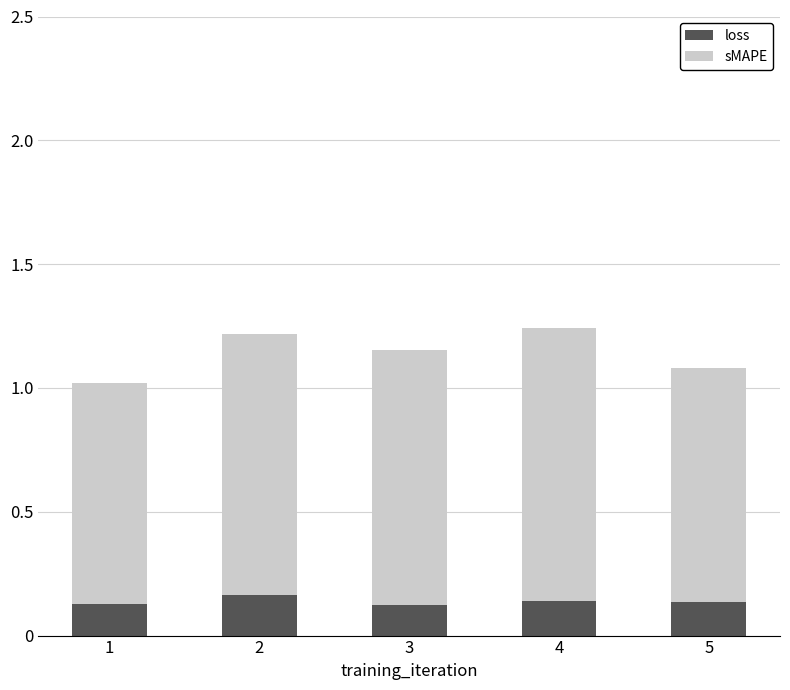

What are all the series names shown in the legend?

loss, sMAPE